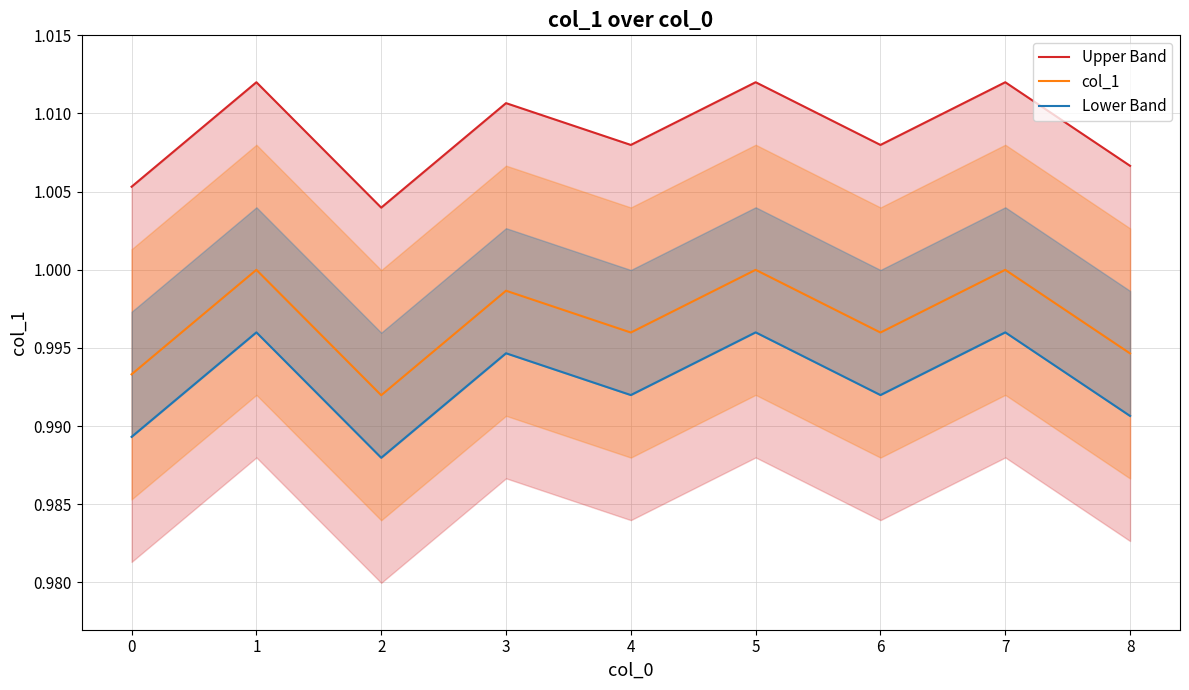

How many series are shown in this chart?

3